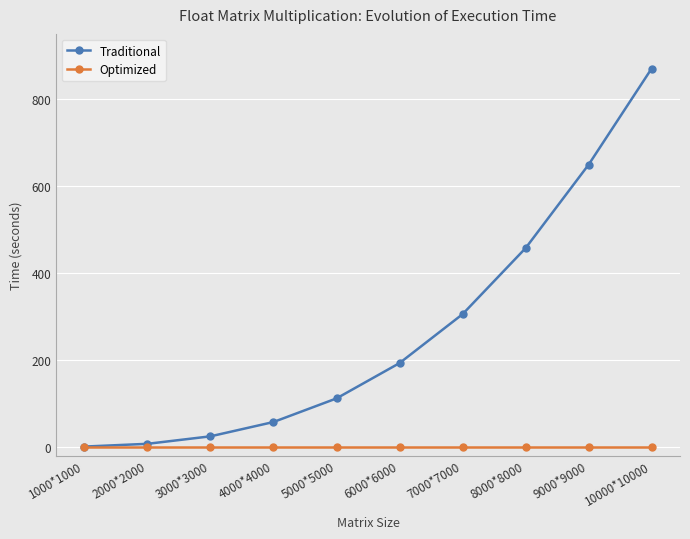

How many lines are shown in the chart?

2